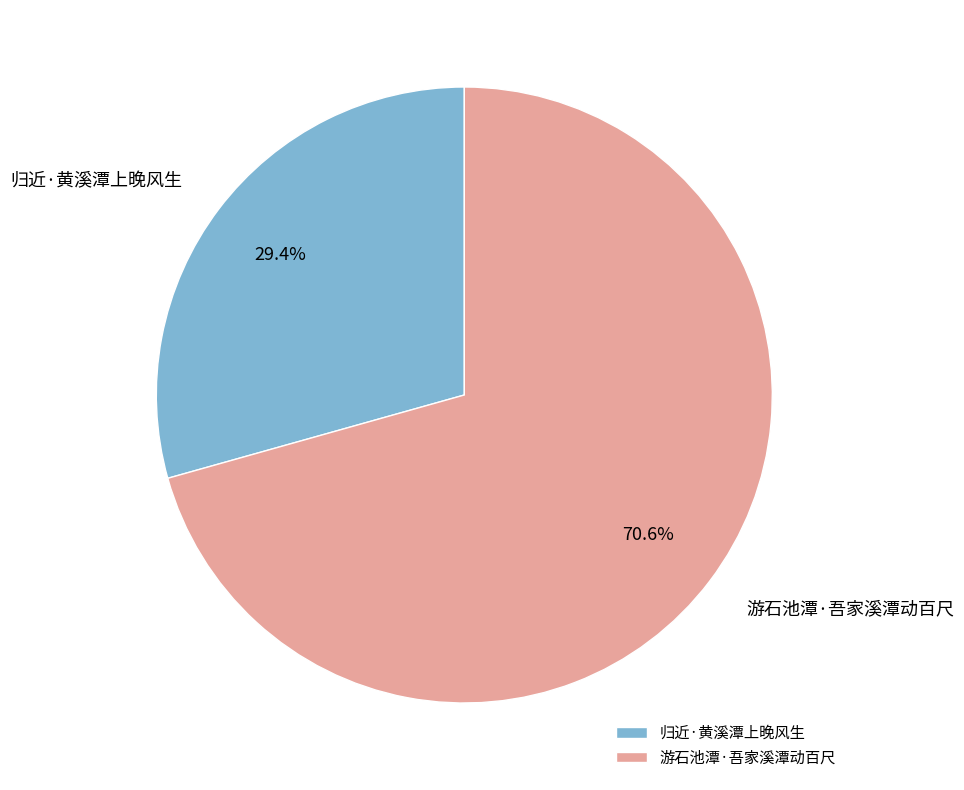

How many slices are in this pie chart?

2